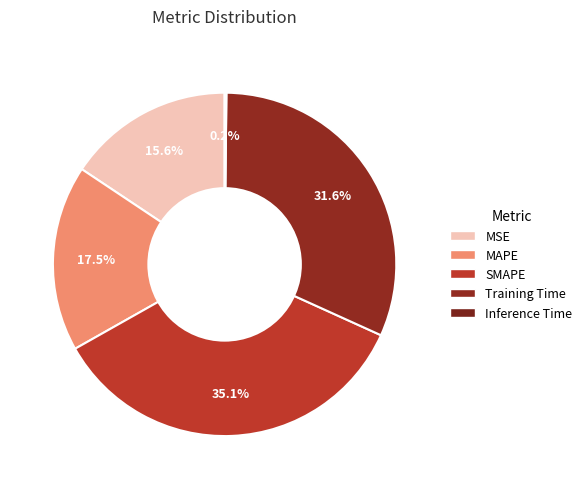

To the nearest percent, what is the difference between the Training Time and MAPE slice percentages?

14%